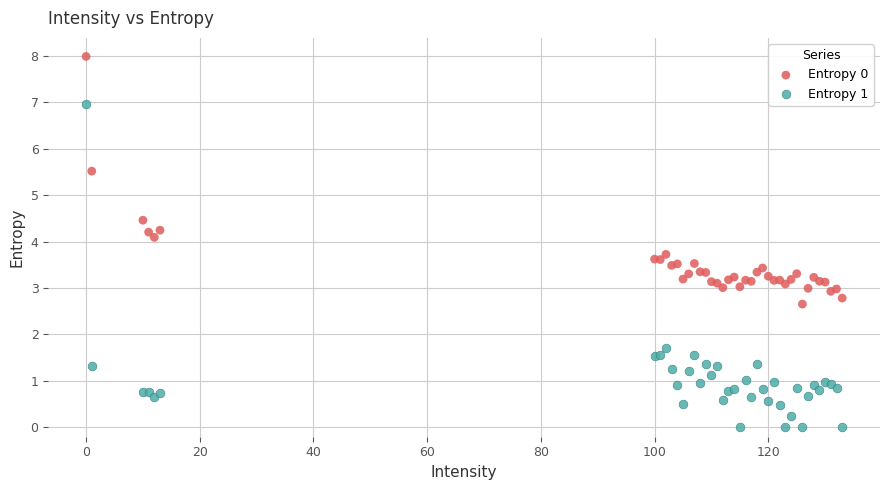

Which series contains the highest Y value?

Entropy 0